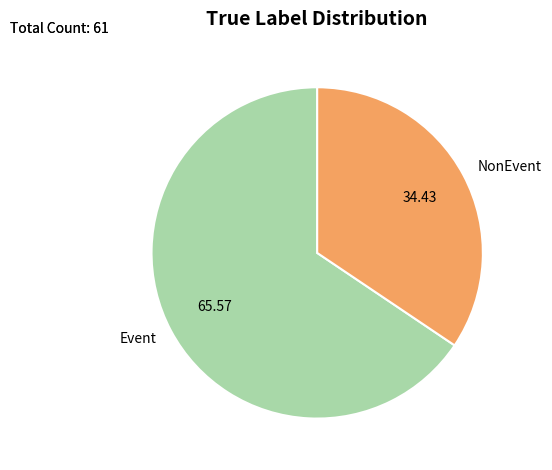

Rank the categories by value from lowest to highest.

NonEvent, Event